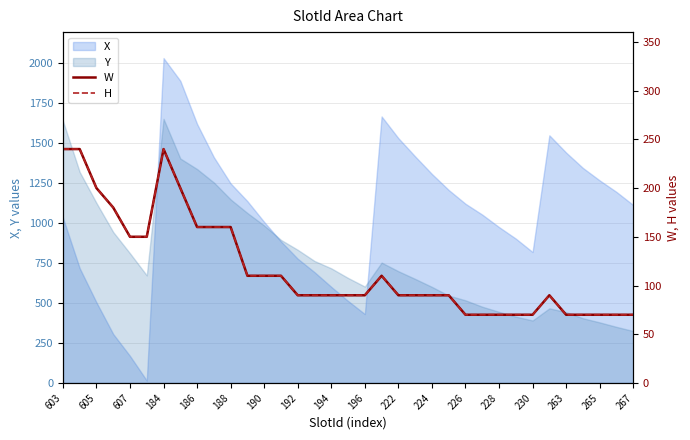

How many interior local peaks does the W series have?

3